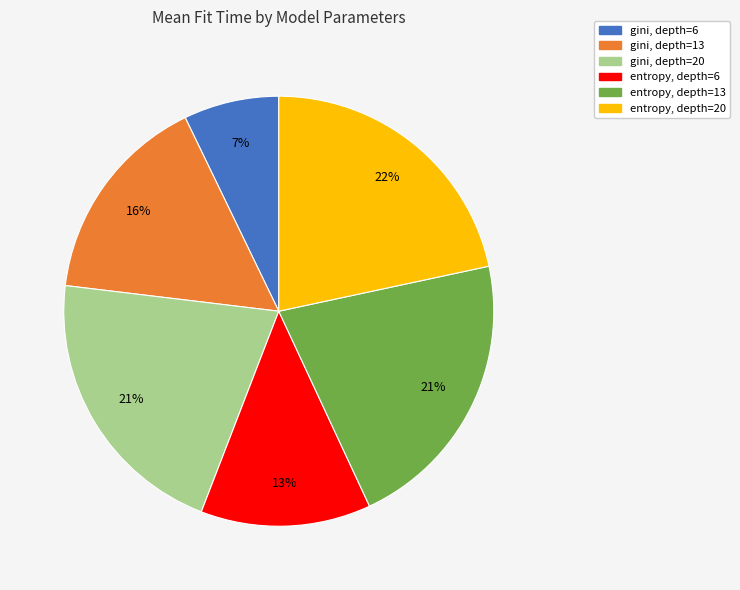

Is there a majority slice in this chart?

No